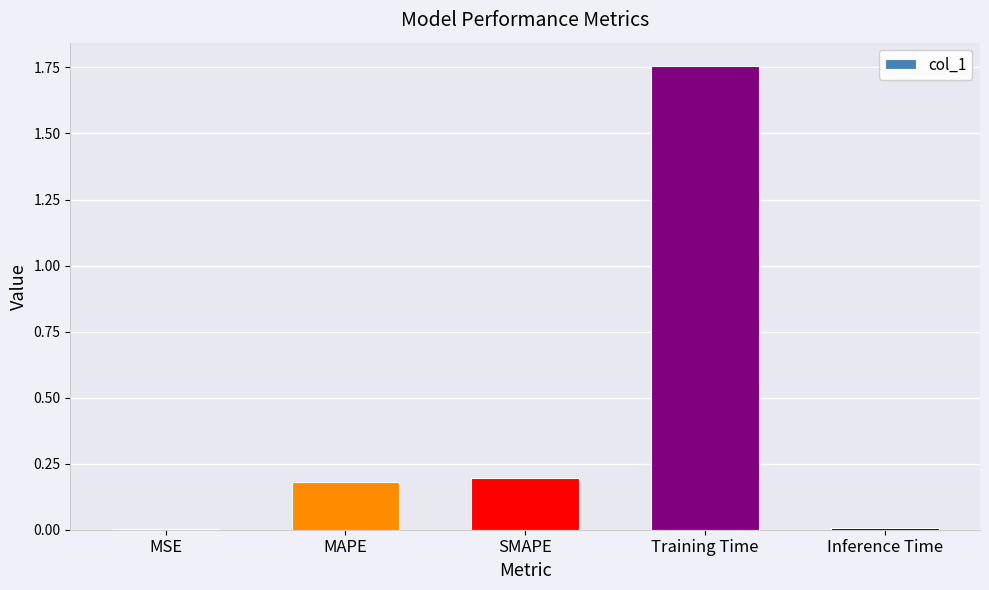

The chart shows a value of 0.3 at SMAPE. True or false?

False